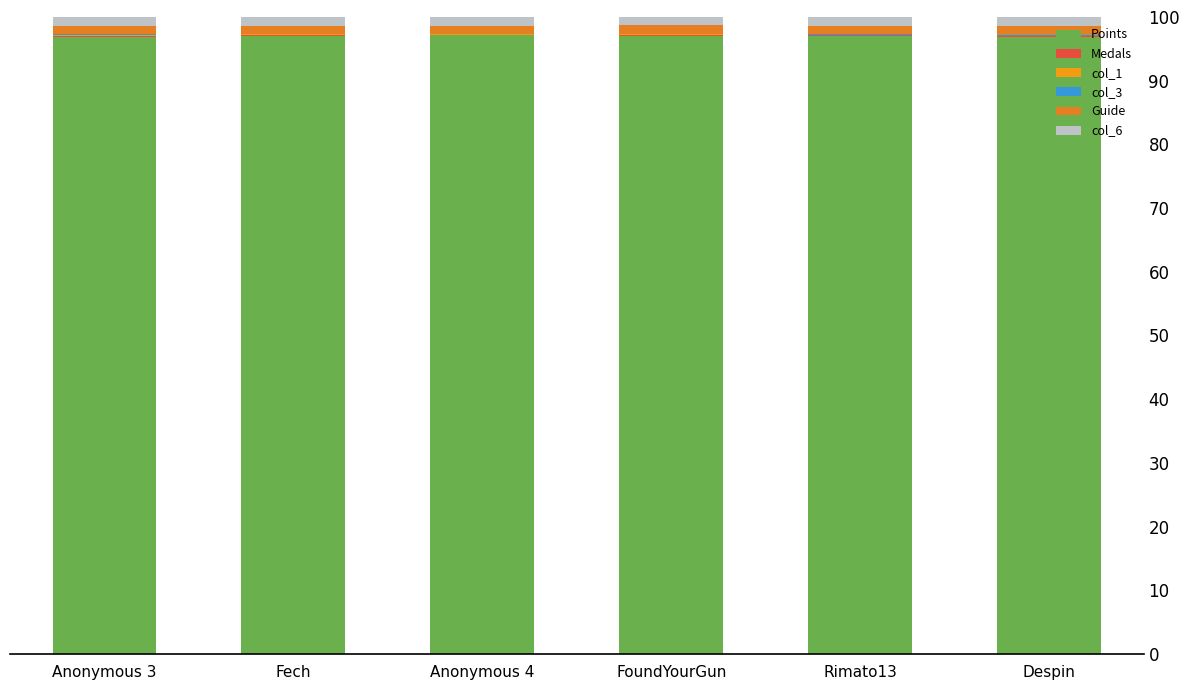

List the labels in order of Medals value, smallest first.

Anonymous 4, Rimato13, Despin, FoundYourGun, Anonymous 3, Fech